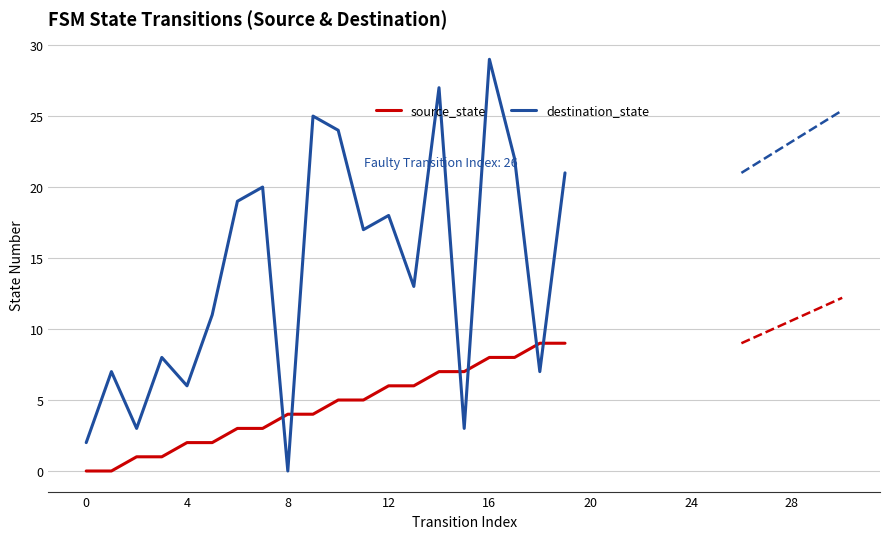

Which series has the largest Y range (max minus min)?

destination_state